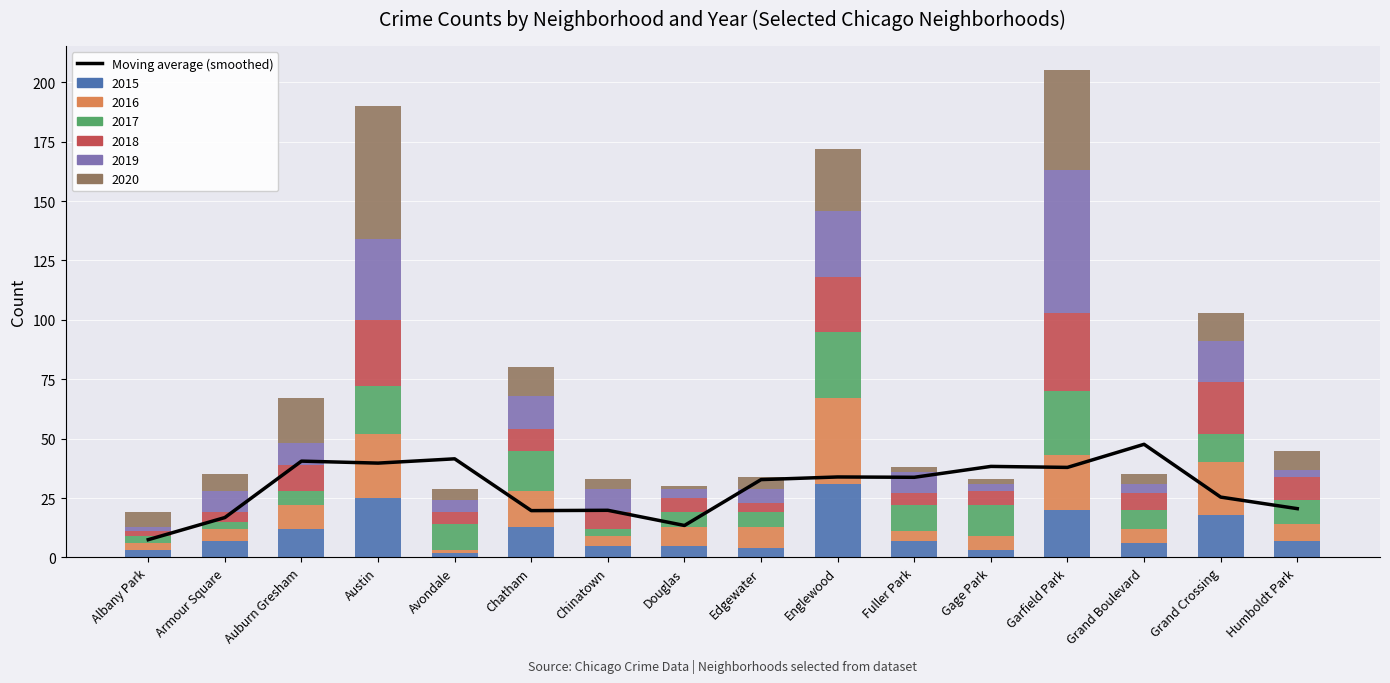

Reading right to left, extract all data points from this chart.

Humboldt Park=20.6	Grand Crossing=25.4	Grand Boulevard=47.6	Garfield Park=37.9	Gage Park=38.3	Fuller Park=33.8	Englewood=33.9	Edgewater=32.8	Douglas=13.5	Chinatown=19.9	Chatham=19.7	Avondale=41.5	Austin=39.7	Auburn Gresham=40.6	Armour Square=16.8	Albany Park=7.5